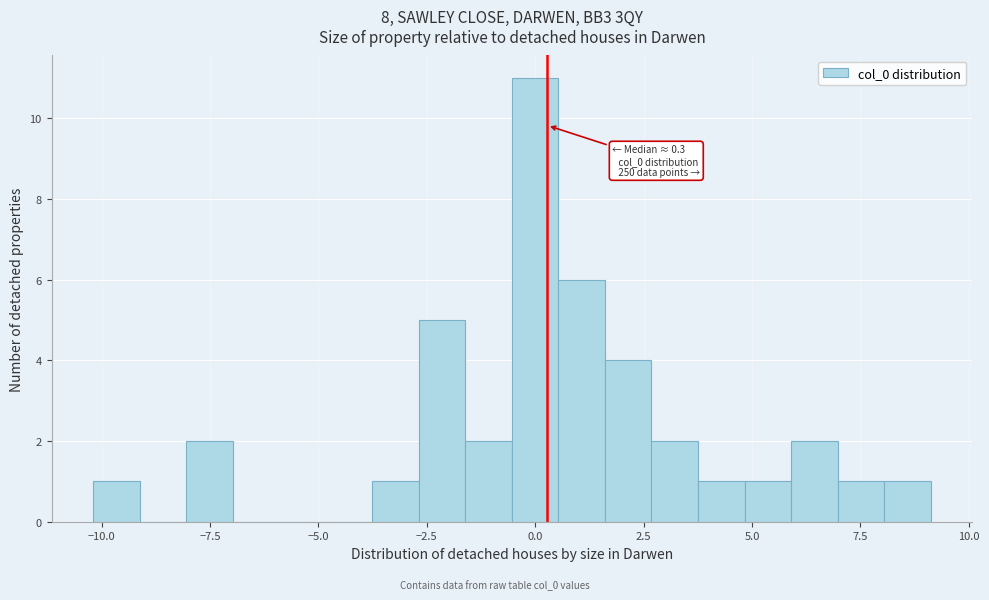

Read against the x-axis, roughly where is the centre of the tallest bar?

0.0